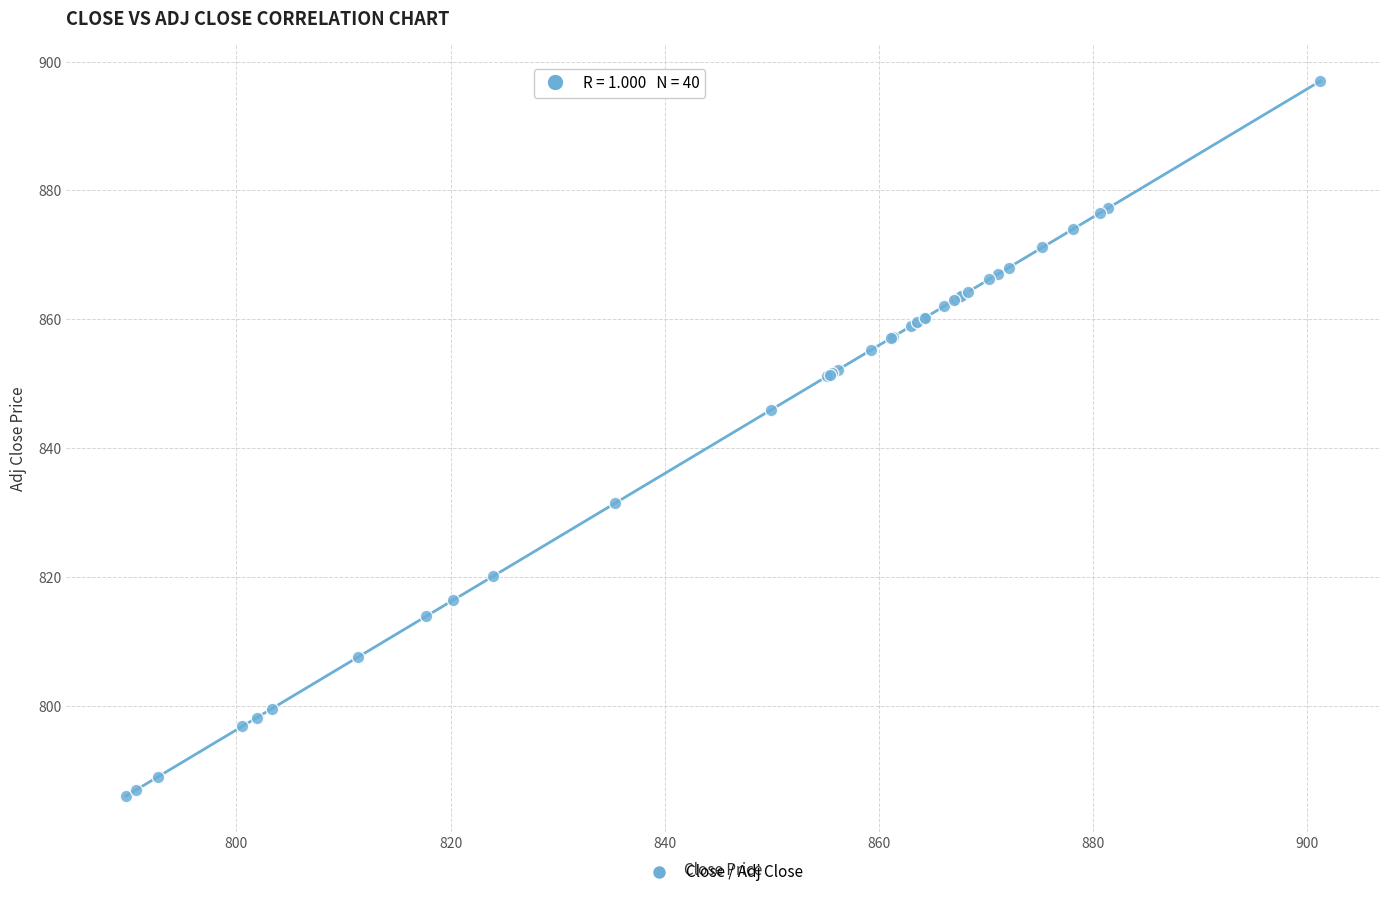

What Y value in the scatter plot is closest to 841?

846.0